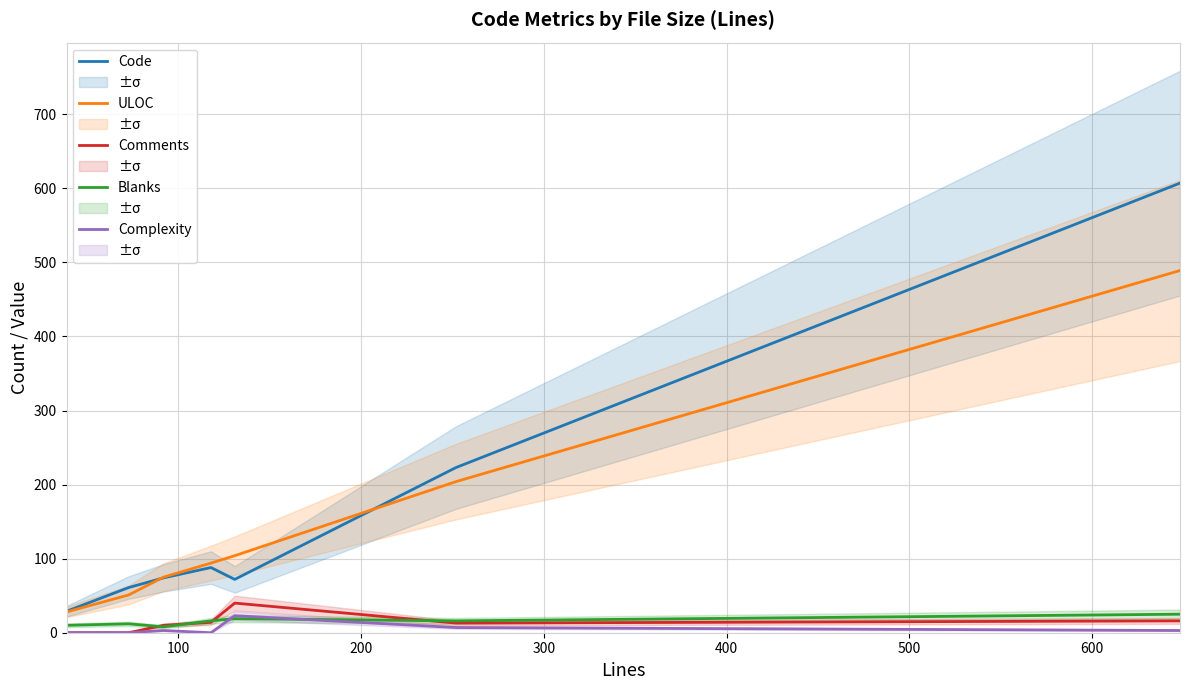

True or false: Comments and ULOC intersect in this chart.

False